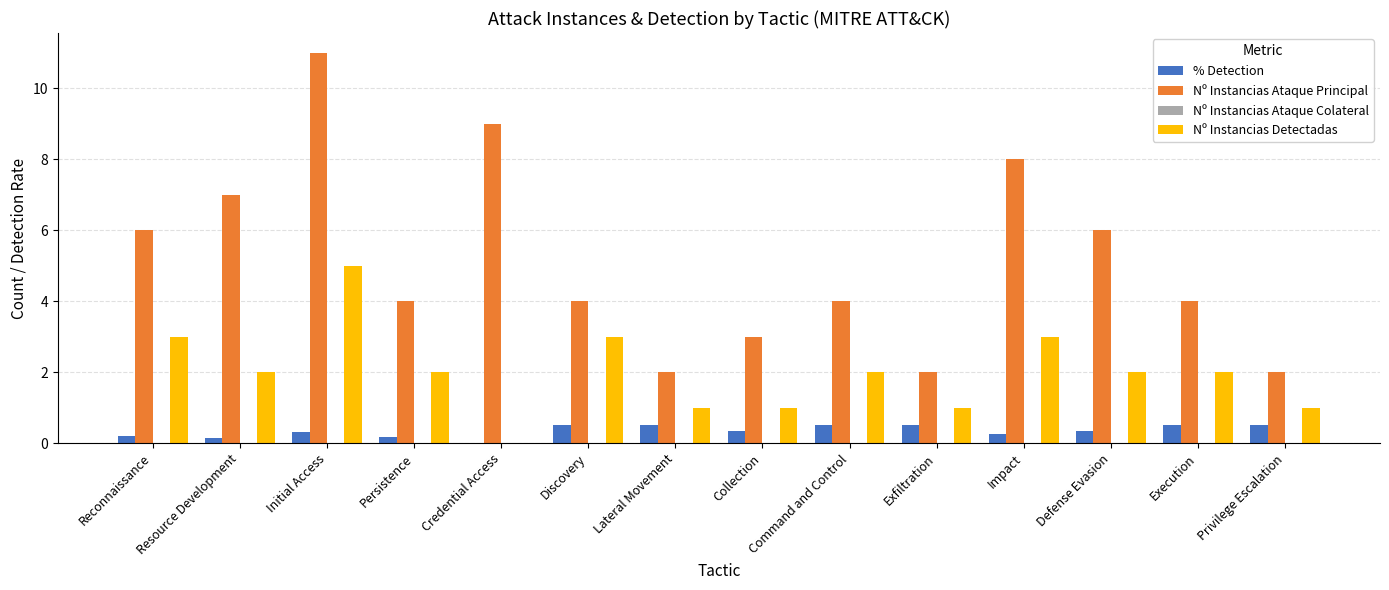

Which series changed the most between Reconnaissance and Execution?

Nº Instancias Ataque Principal